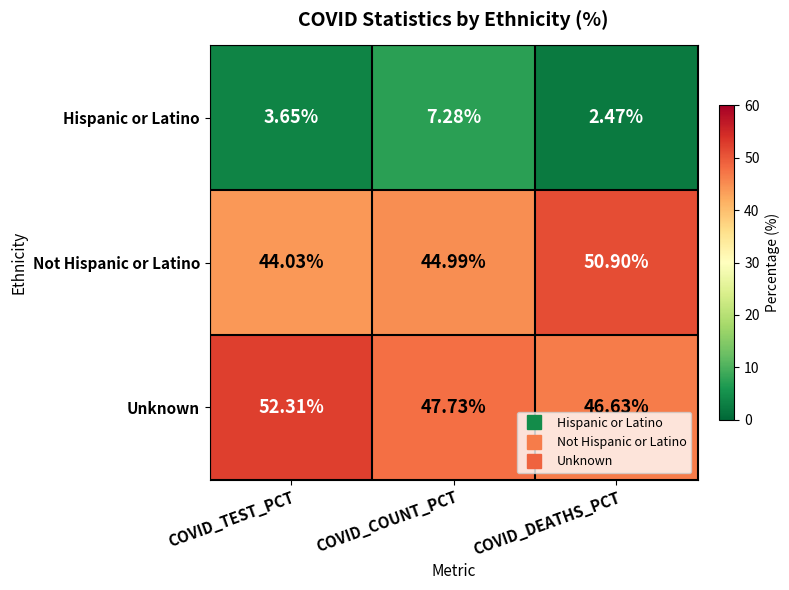

Is the value of Hispanic or Latino at COVID_DEATHS_PCT greater than the value of Unknown at COVID_COUNT_PCT?

No